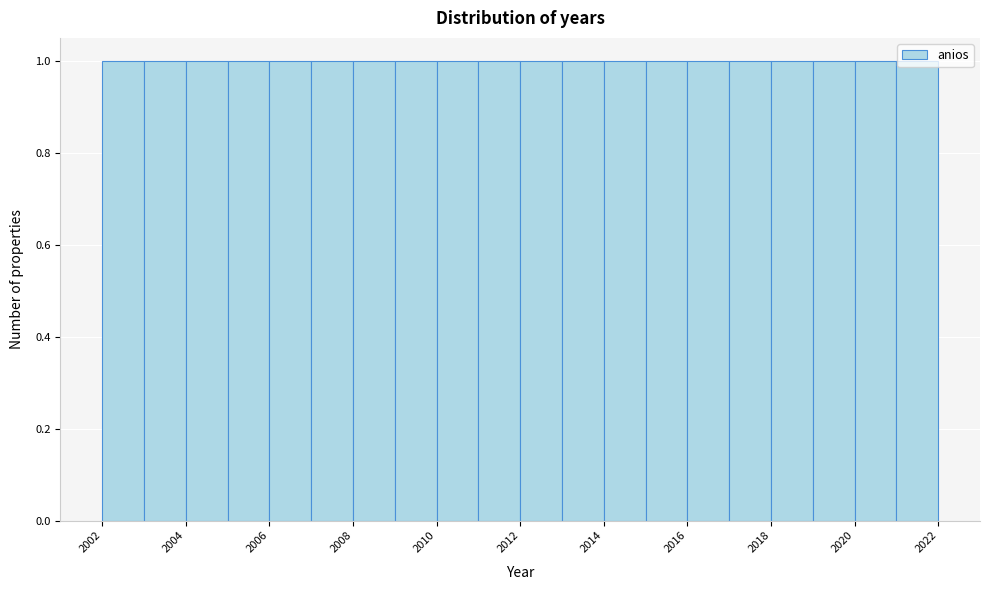

Reading left to right, list every bar in this chart as the range it spans on the x-axis followed by its height. The values are not printed on the chart, so give them approximately, as read against the axis.

2002 to 2003: 1
2003 to 2004: 1
2004 to 2005: 1
2005 to 2006: 1
2006 to 2007: 1
2007 to 2008: 1
2008 to 2009: 1
2009 to 2010: 1
2010 to 2011: 1
2011 to 2012: 1
2012 to 2013: 1
2013 to 2014: 1
2014 to 2015: 1
2015 to 2016: 1
2016 to 2017: 1
2017 to 2018: 1
2018 to 2019: 1
2019 to 2020: 1
2020 to 2021: 1
2021 to 2022: 1